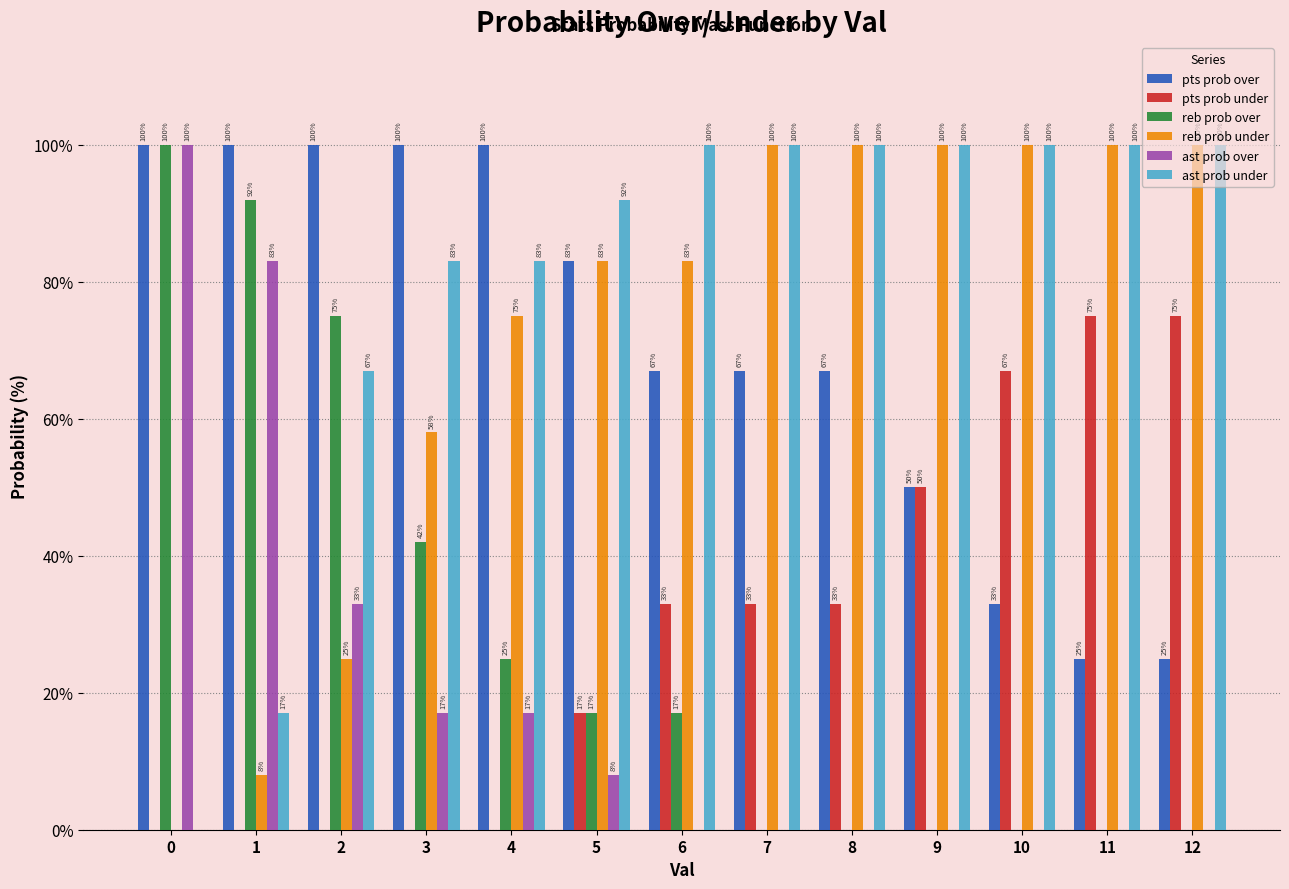

Which series has the largest total across all categories?

ast prob under